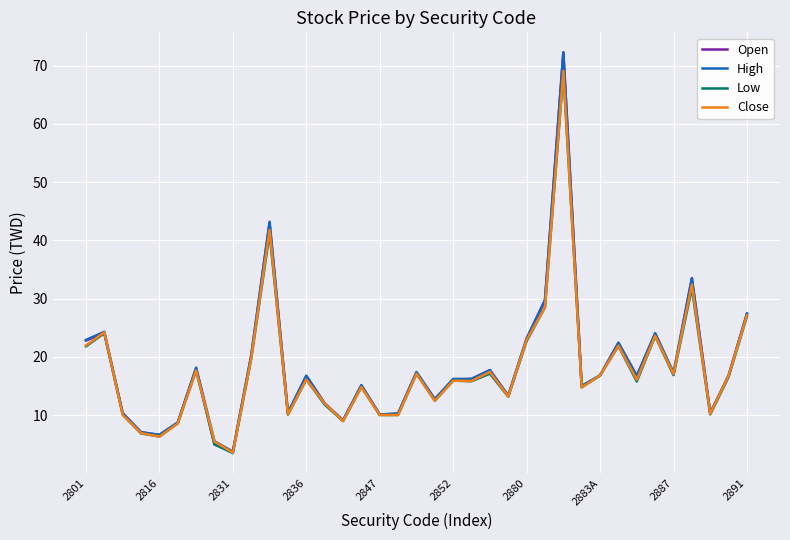

What is the highest value of the High series?

72.3